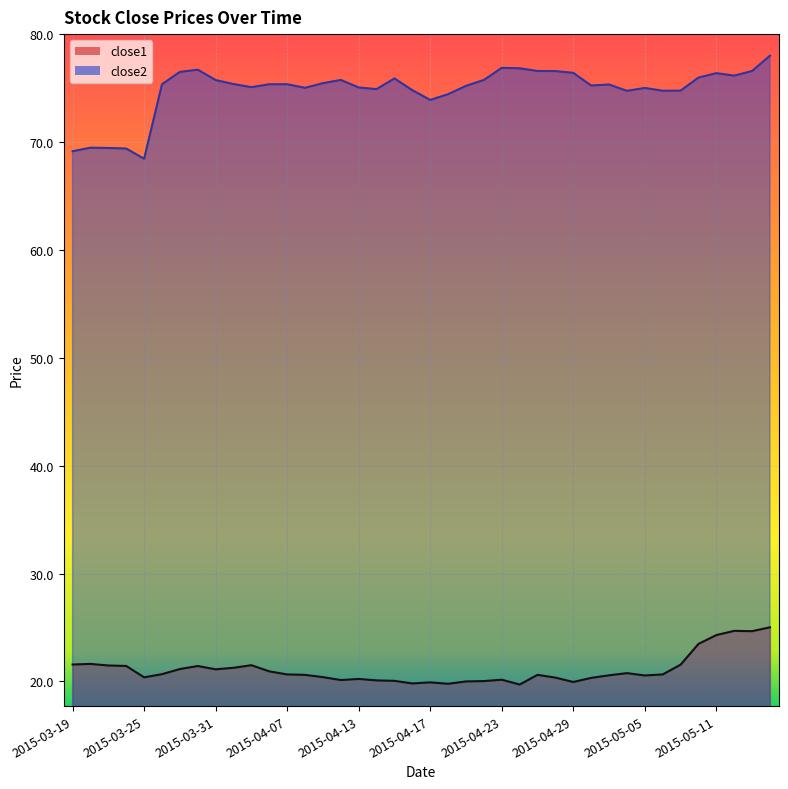

What is the greatest value displayed?

78.0